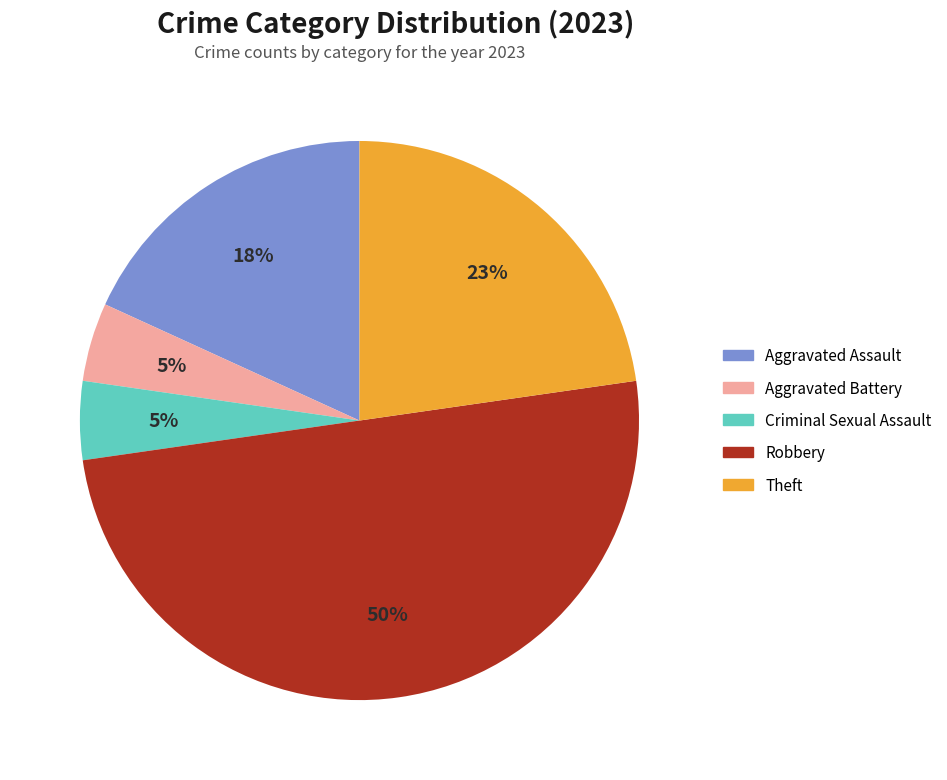

Is it true that Theft is 8% of the pie?

False